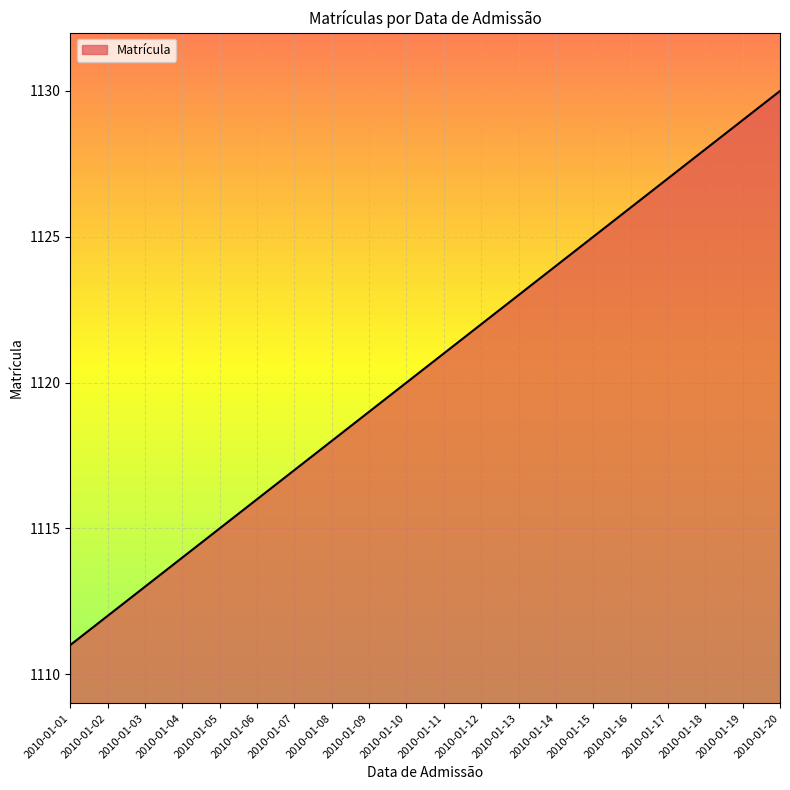

Reading left to right, transcribe all the data shown in this chart.

2010-01-01=1111	2010-01-02=1112	2010-01-03=1113	2010-01-04=1114	2010-01-05=1115	2010-01-06=1116	2010-01-07=1117	2010-01-08=1118	2010-01-09=1119	2010-01-10=1120	2010-01-11=1121	2010-01-12=1122	2010-01-13=1123	2010-01-14=1124	2010-01-15=1125	2010-01-16=1126	2010-01-17=1127	2010-01-18=1128	2010-01-19=1129	2010-01-20=1130